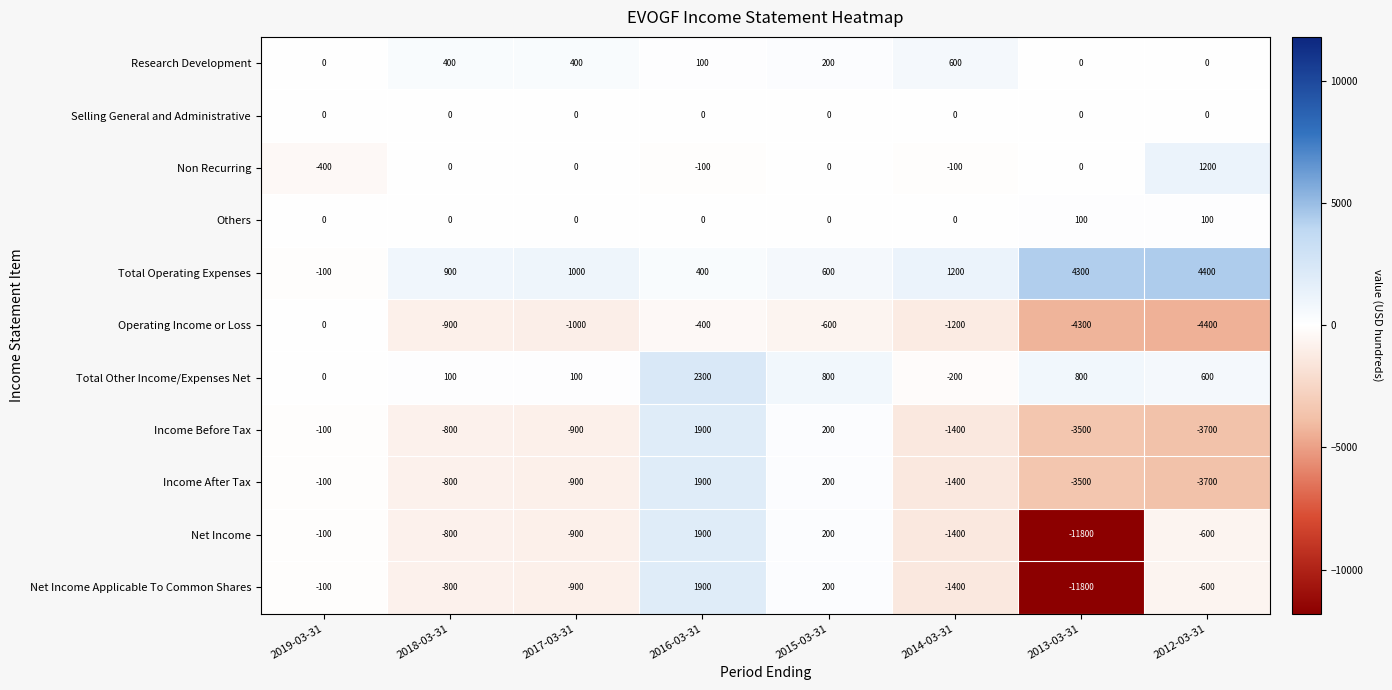

What is the sum of the Net Income values at 2012-03-31 and 2017-03-31?

-1500